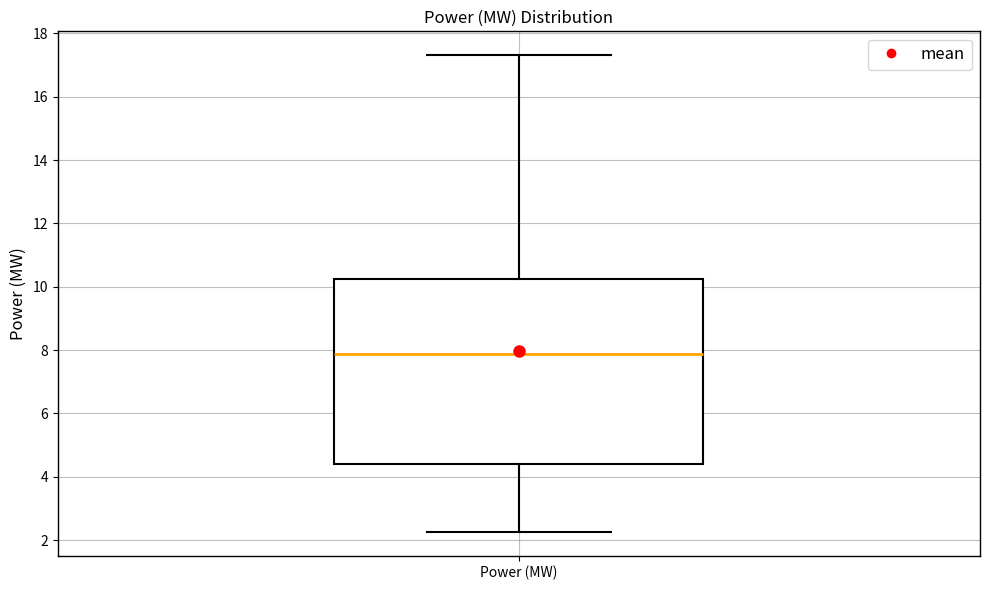

Where does the upper whisker of the box for Power (MW) end on the y-axis? The values are not printed on the chart, so give them approximately, as read against the axis.

17.4